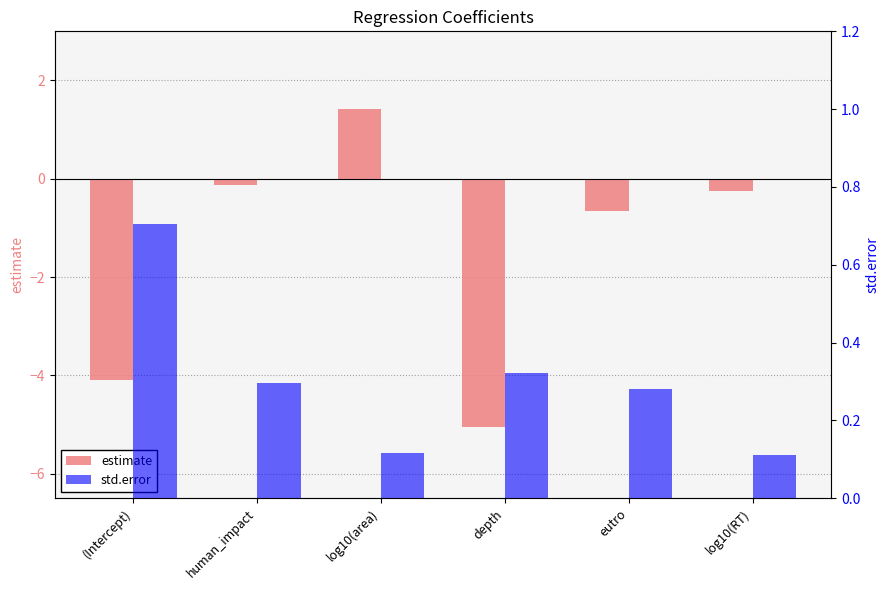

Is it true that estimate equals -0.4 at log10(RT)?

False